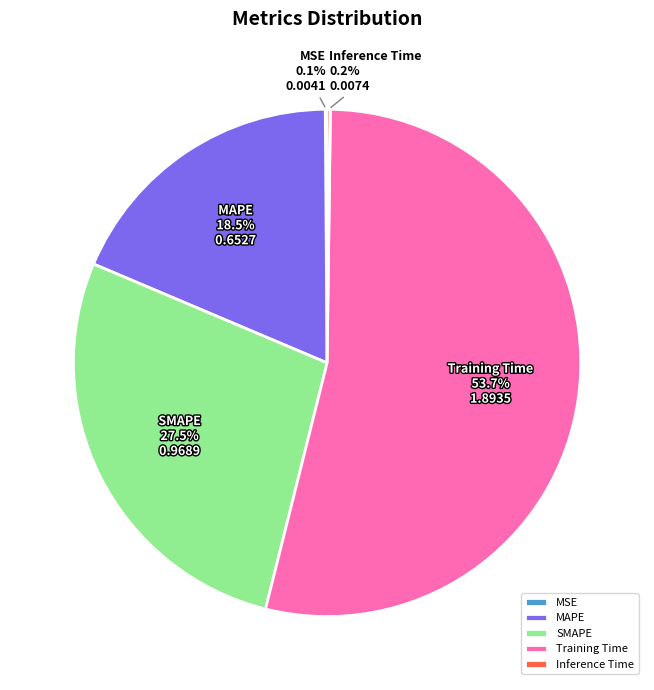

Does Training Time represent more than half of the total?

Yes